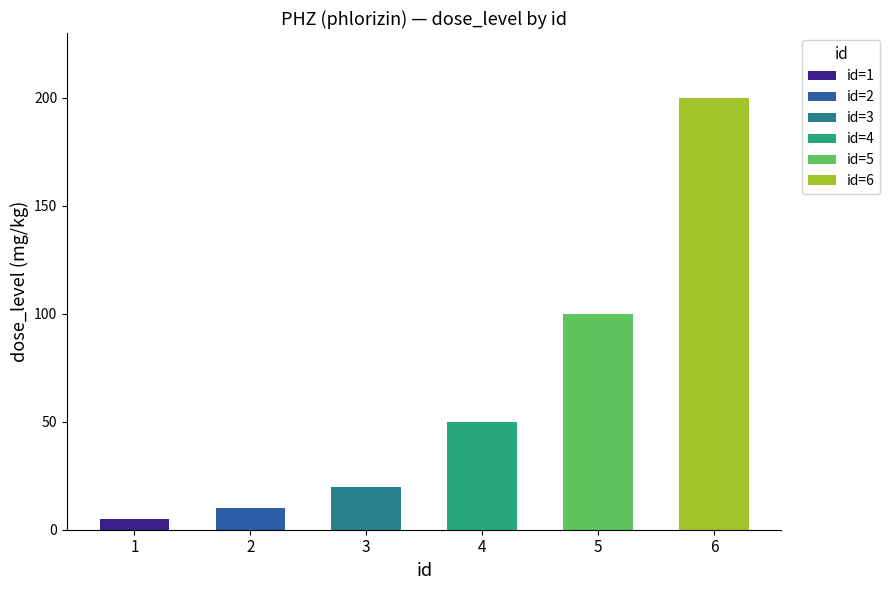

How many categories are shown in the chart?

6